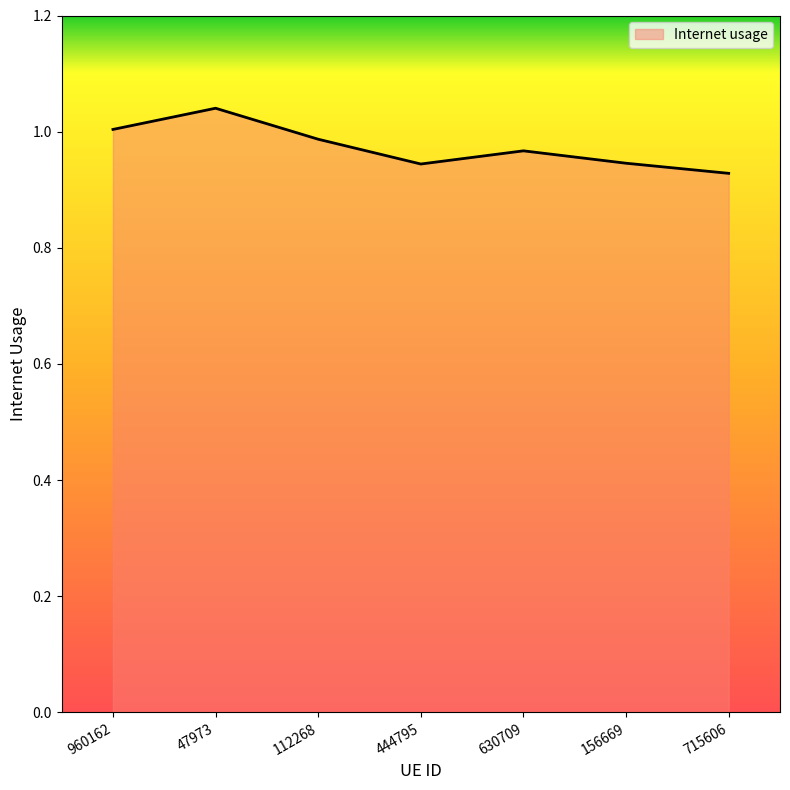

Is it true that the value at 444795 is 0.6?

False